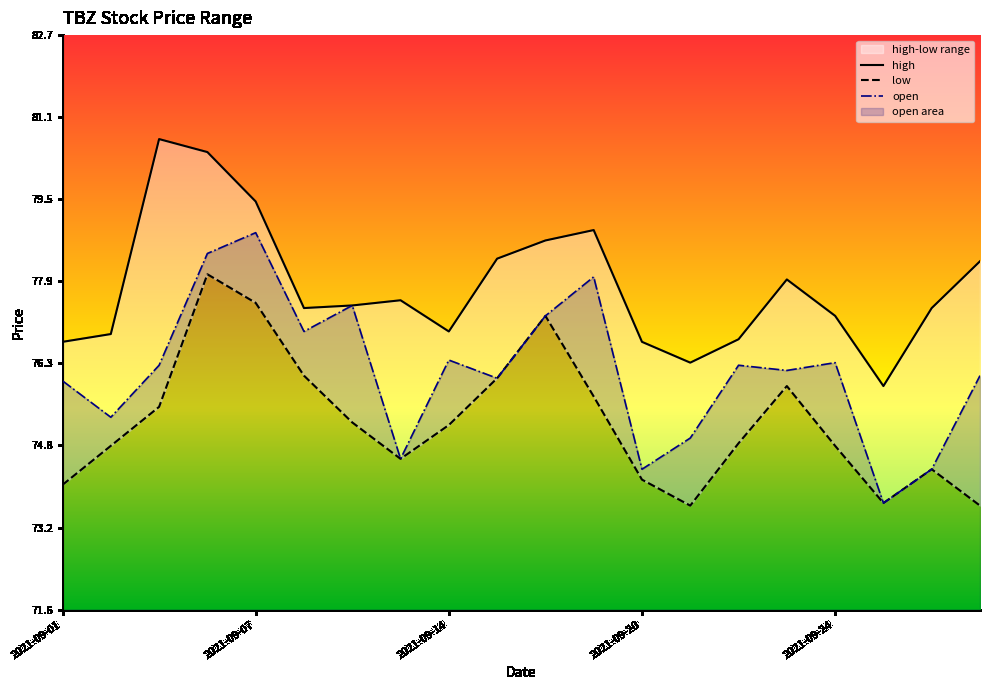

True or false: open and low intersect in this chart.

False